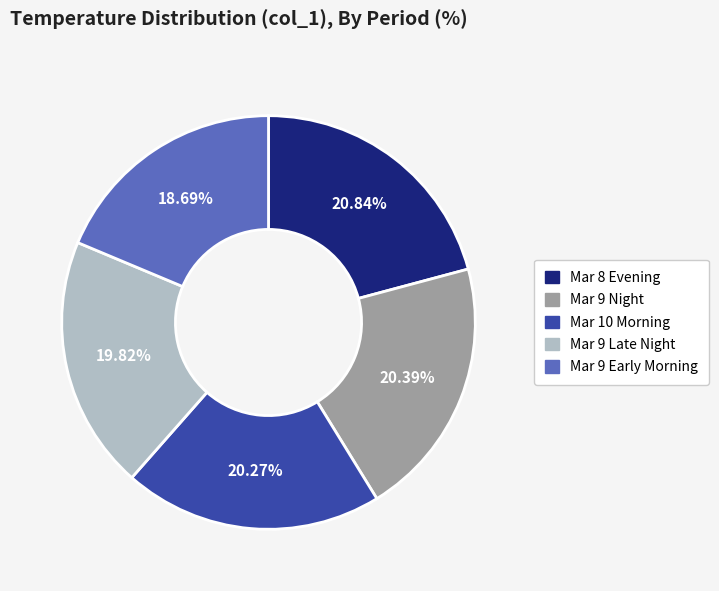

How many slices are in this pie chart?

5